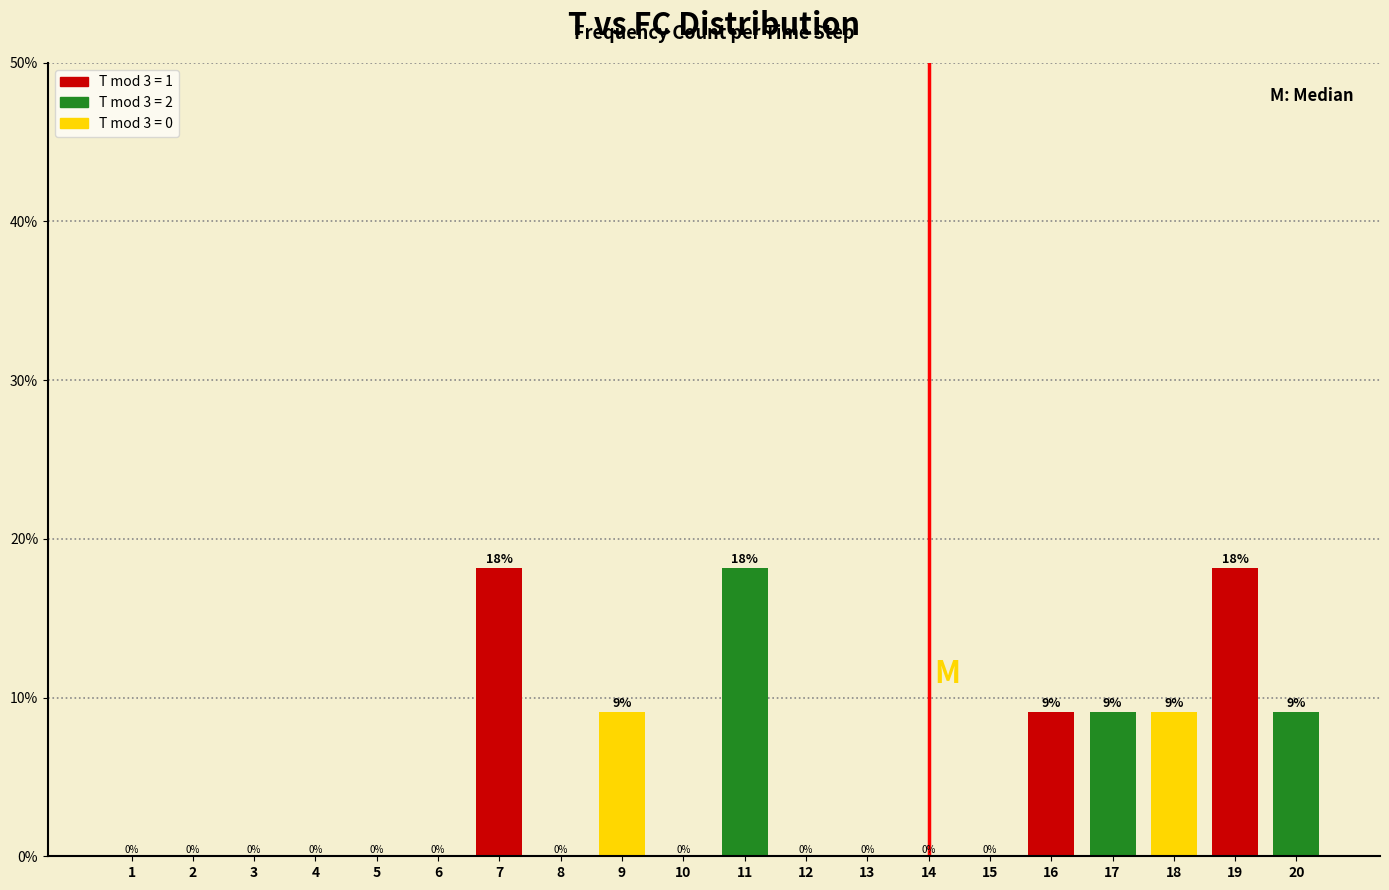

Which has a higher value, 8 or 9?

9